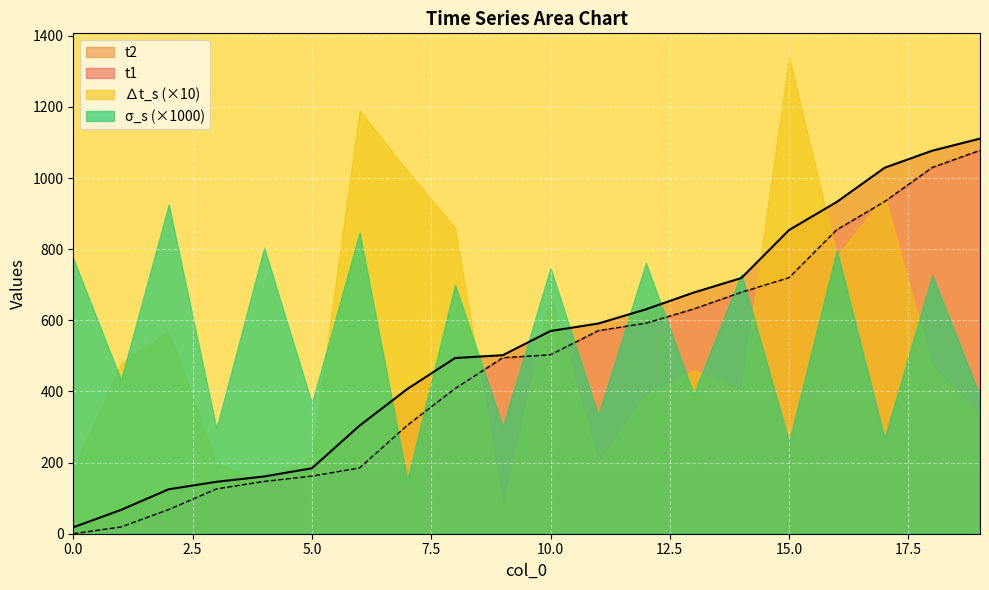

Reading left to right, what are all the values shown in this chart?

t1: 0=0	1=19	2=68	3=126	4=147	5=162	6=185	7=305	8=408	9=495	10=503	11=571	12=592	13=632	14=679	15=720	16=855	17=934	18=1030	19=1078
t2: 0=18	1=67	2=125	3=146	4=161	5=184	6=304	7=407	8=494	9=502	10=570	11=591	12=631	13=678	14=719	15=854	16=933	17=1029	18=1077	19=1111